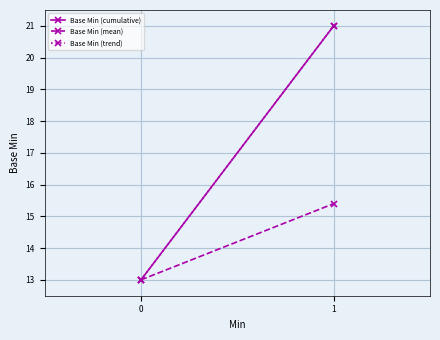

The value of Base Min (trend) at 1 is 21.0. True or false?

True